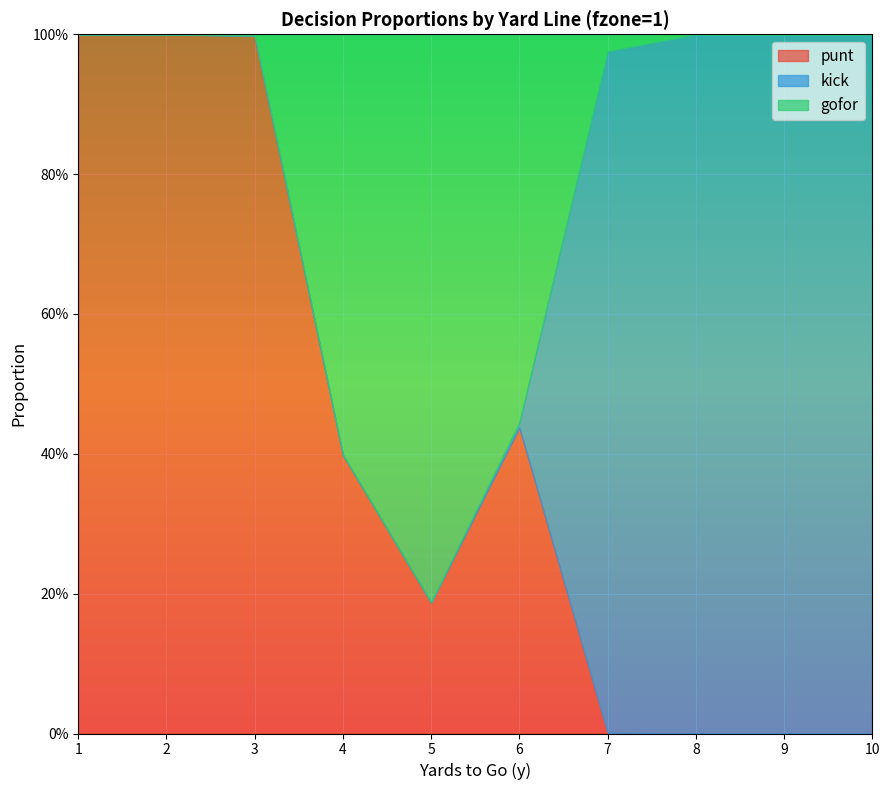

Which series has the largest range (max minus min)?

punt